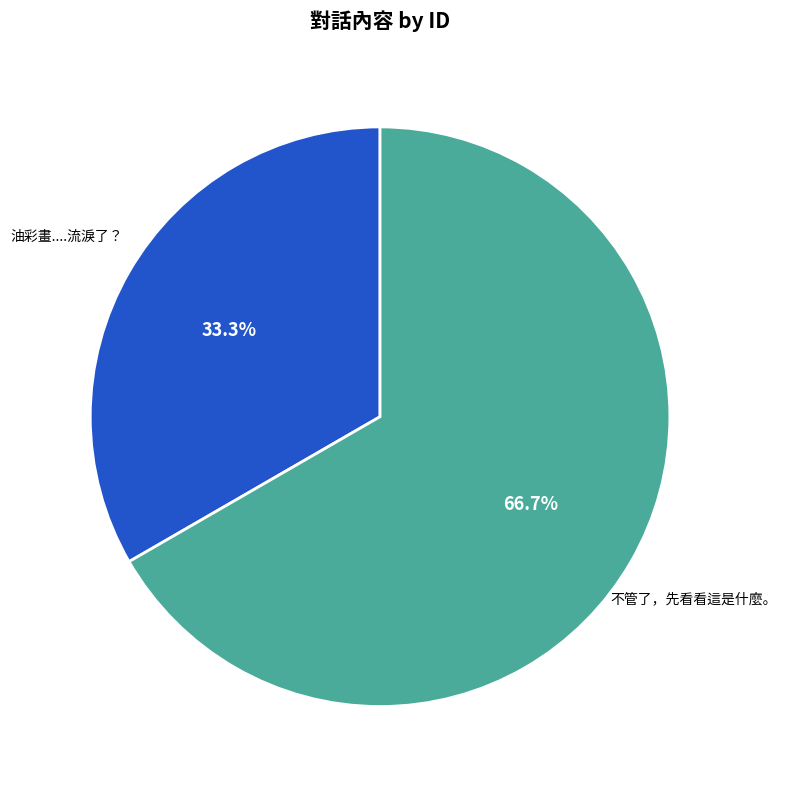

To the nearest percent, what is the average slice percentage?

50%